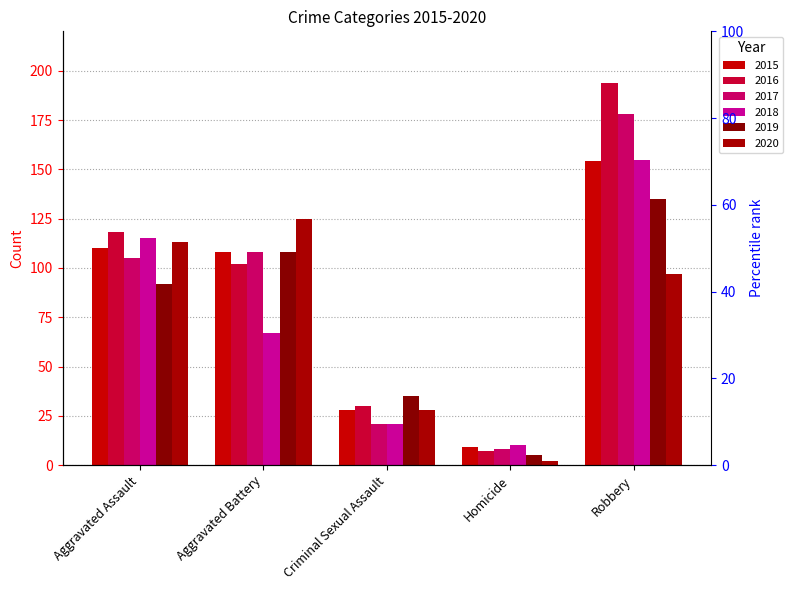

Which category has the highest value across all series?

Robbery